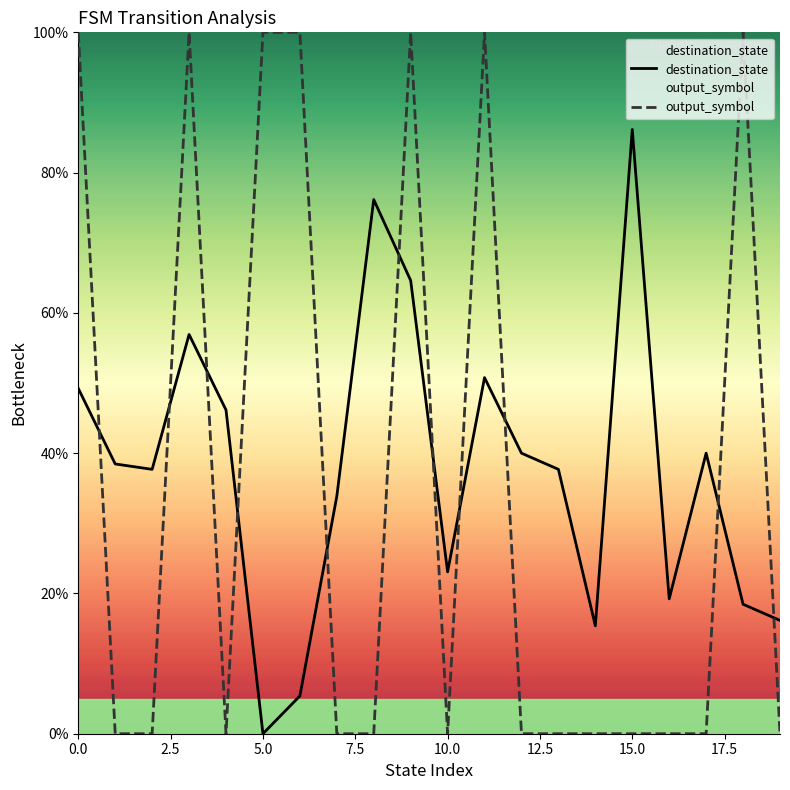

What is the total value across all series at 5.0?

100.0